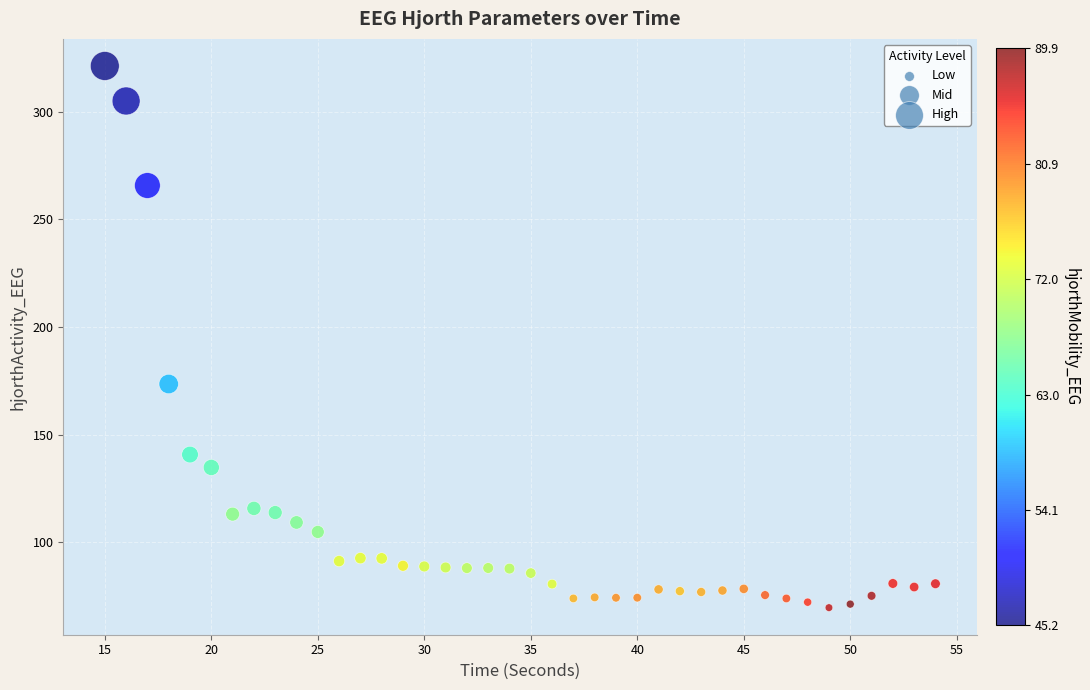

What Y value in the scatter plot is closest to 195?

173.5